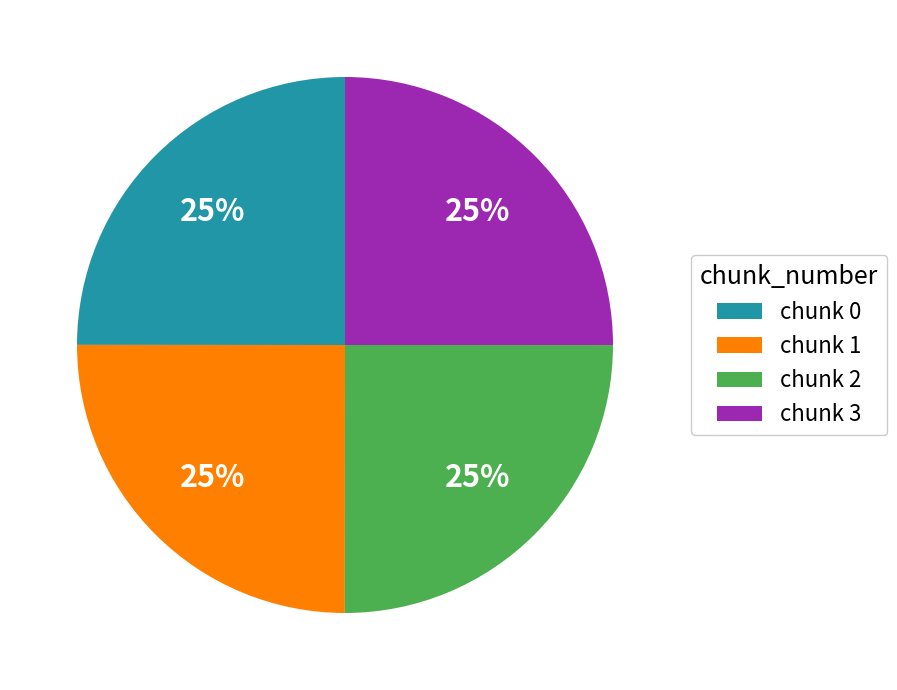

To the nearest percent, what percentage of the pie is chunk 2?

25%